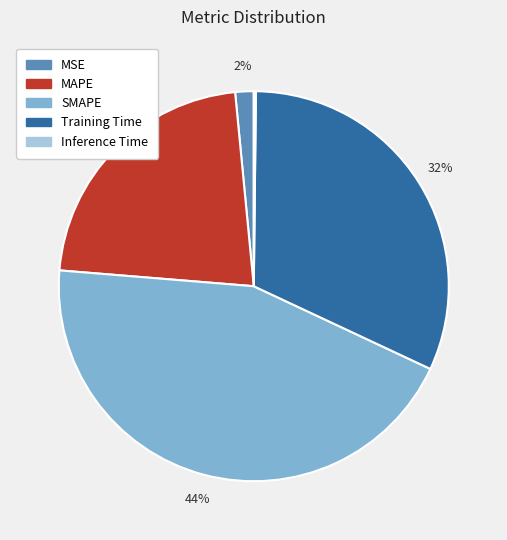

To the nearest percent, what is the average slice percentage?

20%